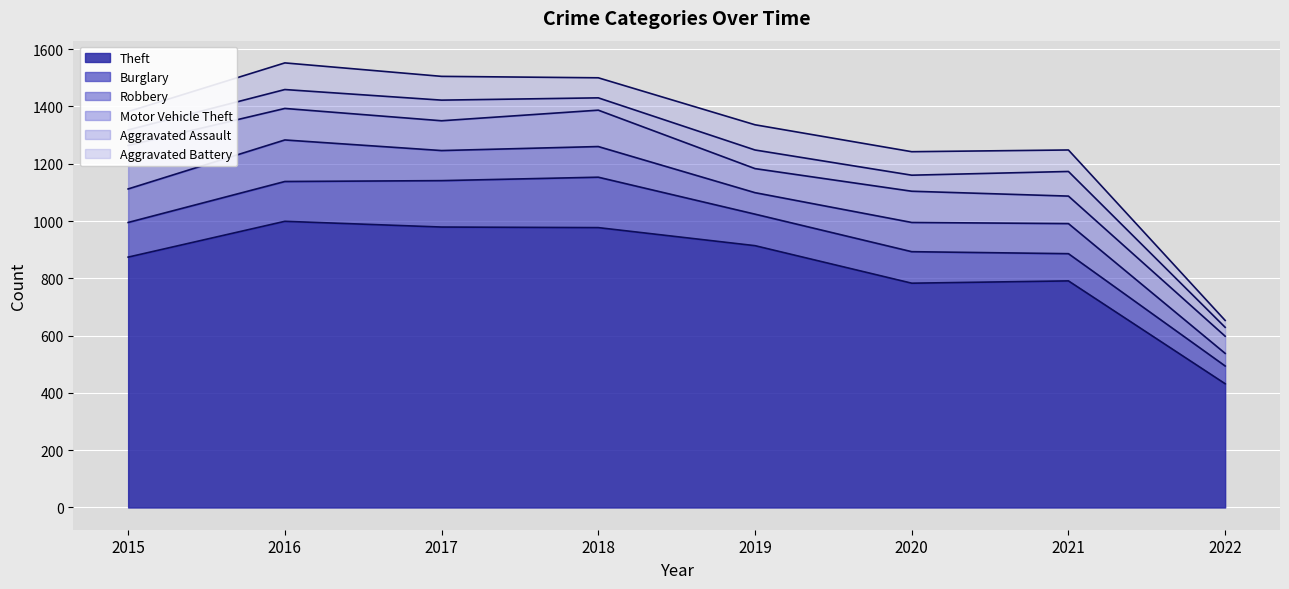

Between 2015 and 2017, which series saw the biggest shift?

Theft